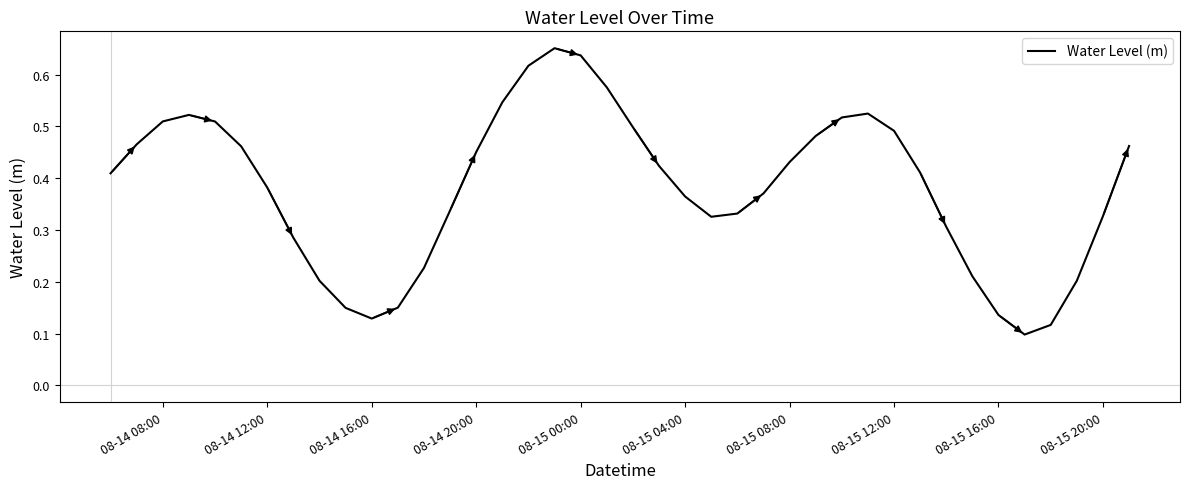

Reading left to right, list all the values displayed in this chart.

0.4	0.5	0.5	0.5	0.5	0.5	0.4	0.3	0.2	0.1	0.1	0.2	0.2	0.3	0.5	0.5	0.6	0.7	0.6	0.6	0.5	0.4	0.4	0.3	0.3	0.4	0.4	0.5	0.5	0.5	0.5	0.4	0.3	0.2	0.1	0.1	0.1	0.2	0.3	0.5